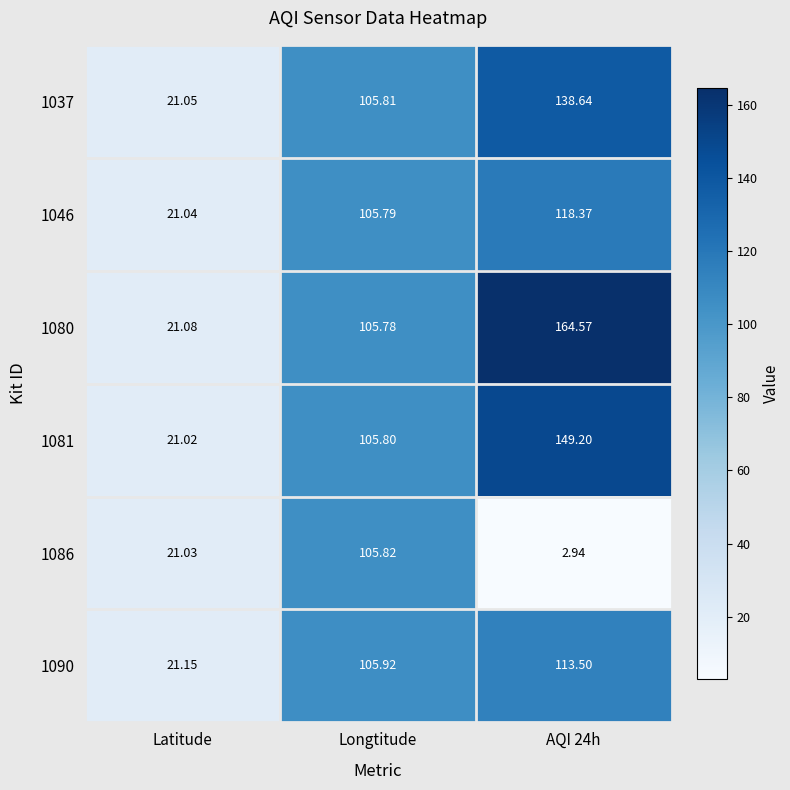

How many data points does each series have?

3